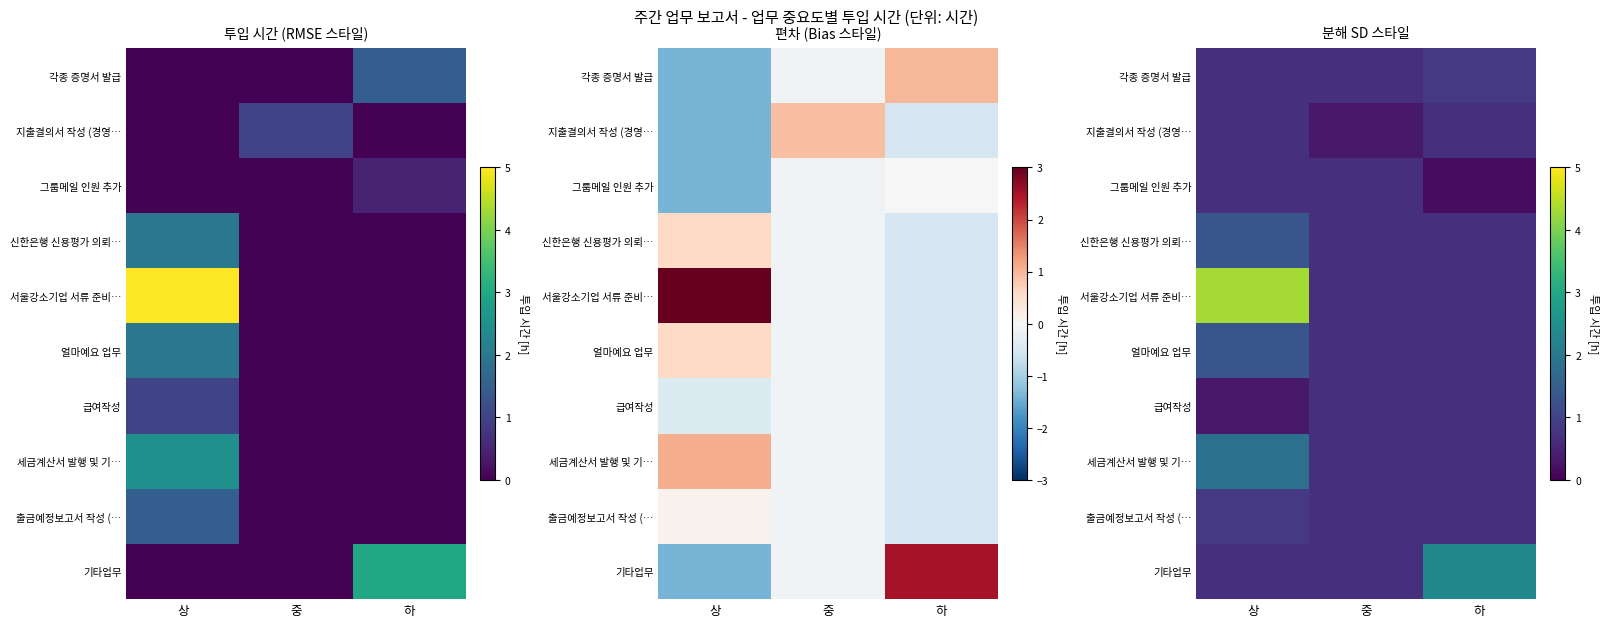

Rank the series by their maximum value, from lowest to highest.

지출결의서 작성 (경영…, 그룹메일 인원 추가, 급여작성, 각종 증명서 발급, 출금예정보고서 작성 (…, 신한은행 신용평가 의뢰…, 얼마예요 업무, 세금계산서 발행 및 기…, 기타업무, 서울강소기업 서류 준비…